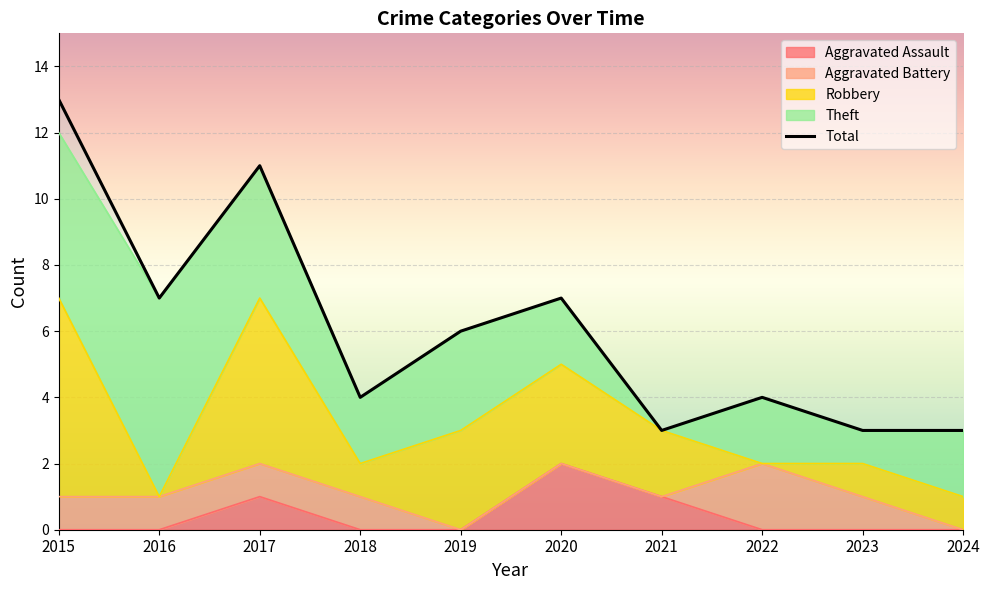

What is the greatest value displayed?

13